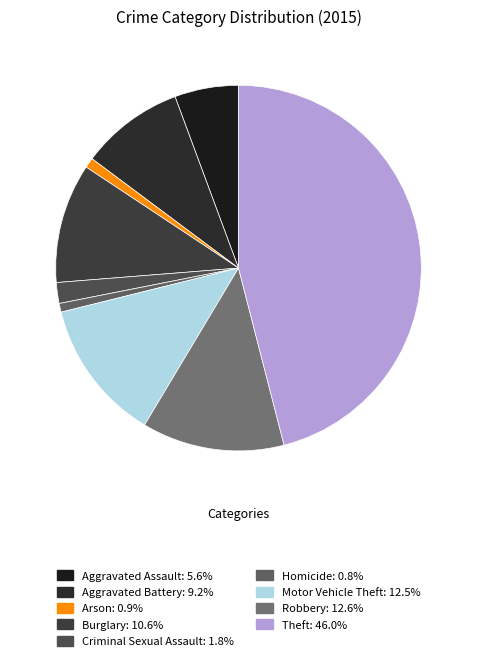

Does any single category account for the majority?

No